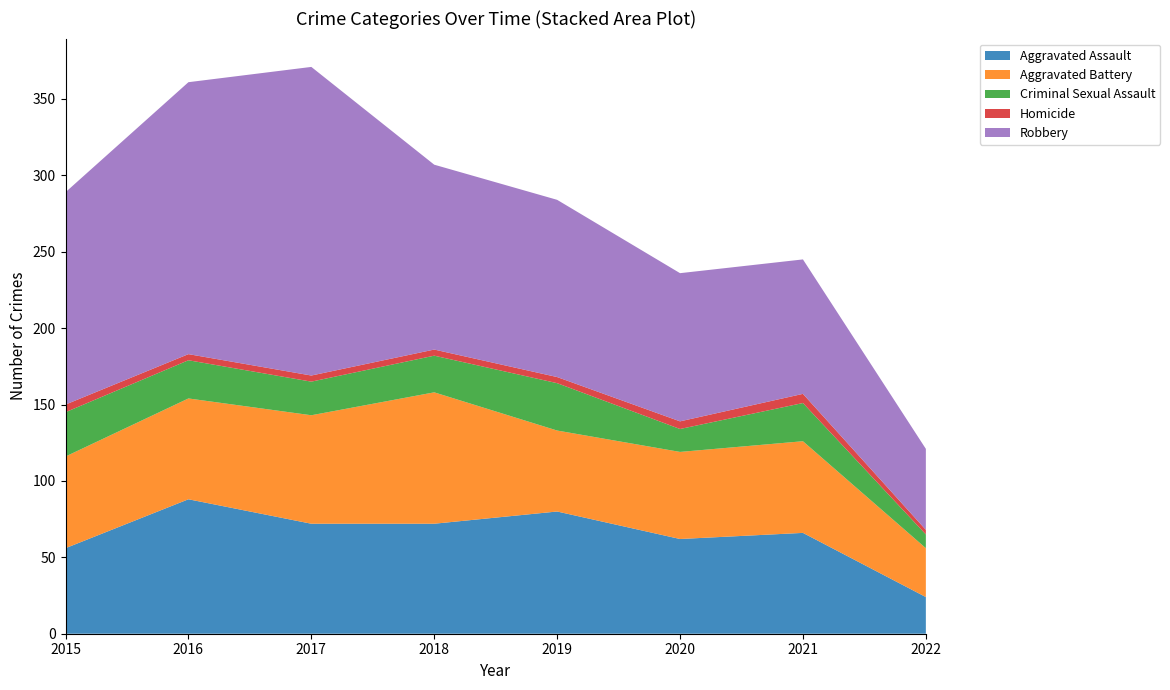

Reading left to right, transcribe all the data shown in this chart.

Aggravated Assault: 56	88	72	72	80	62	66	24
Aggravated Battery: 60	66	71	86	53	57	60	32
Criminal Sexual Assault: 29	25	22	24	31	15	25	9
Homicide: 5	4	4	4	4	5	6	3
Robbery: 139	178	202	121	116	97	88	53